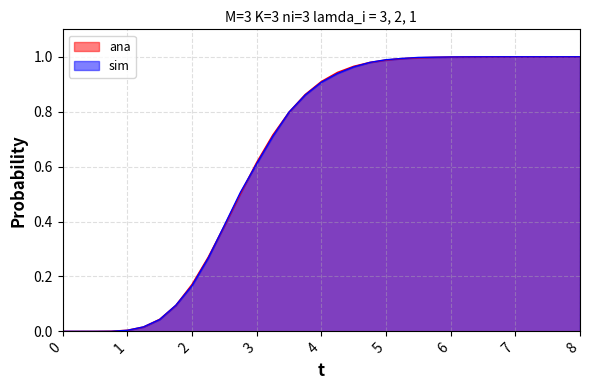

Which category has the highest value in the ana series?

8